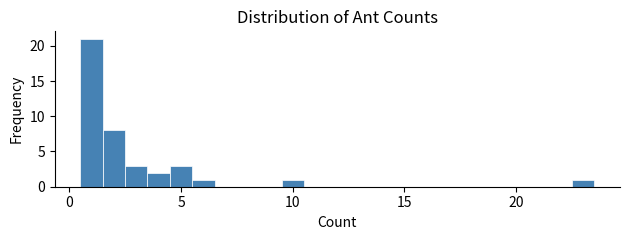

Read against the x-axis, roughly where is the centre of the tallest bar?

1.0